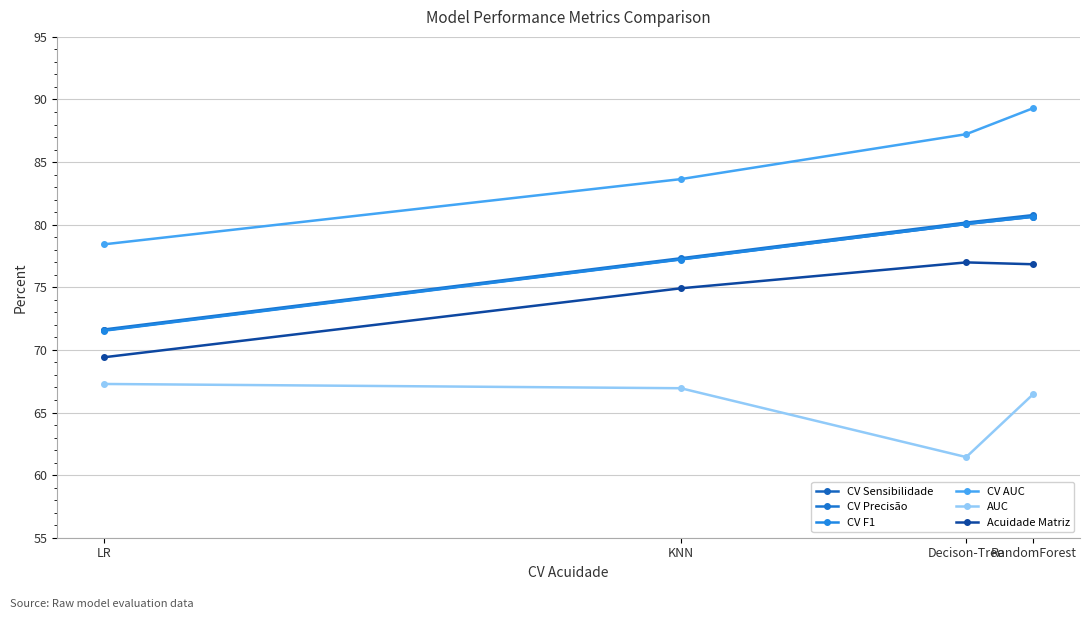

How many data points in CV Precisão are above 80?

2